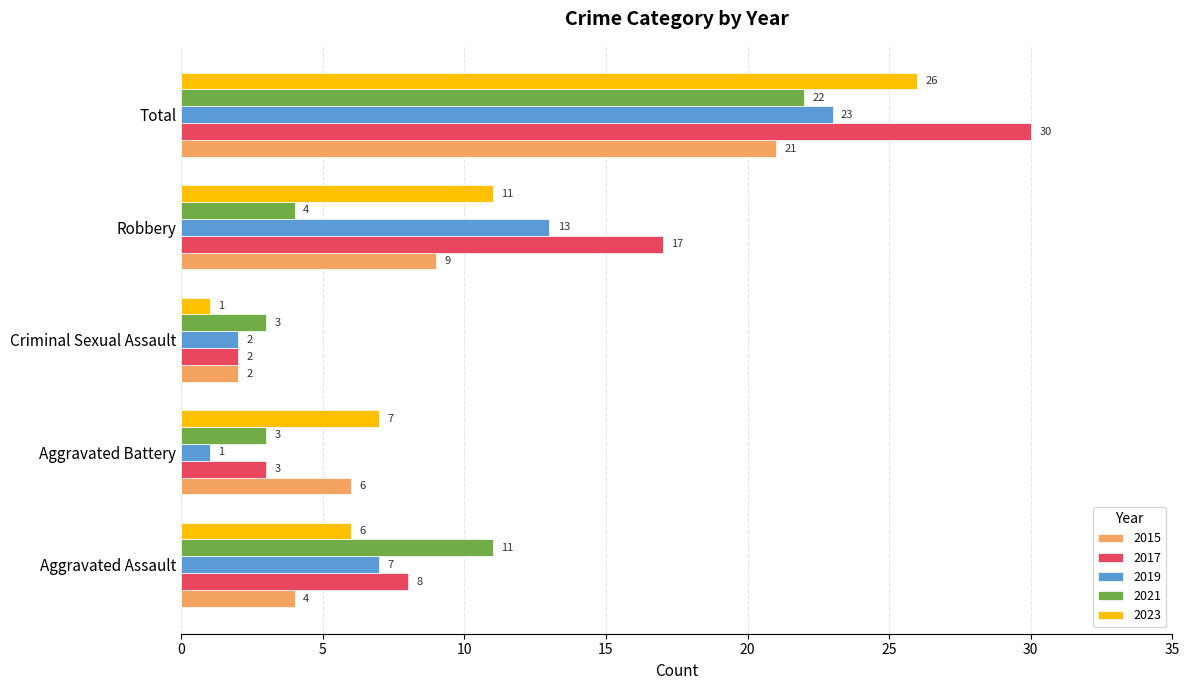

What is the greatest value displayed?

30